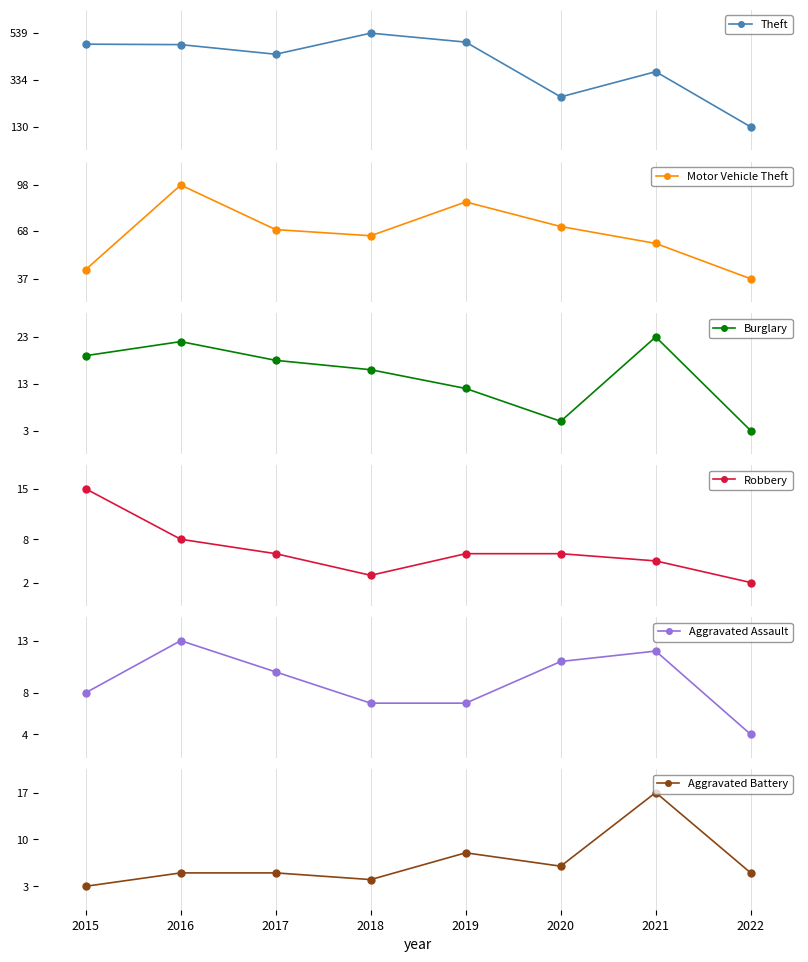

Reading left to right, list all the values displayed in this chart.

Theft: 2015=491	2016=489	2017=447	2018=539	2019=500	2020=261	2021=371	2022=130
Motor Vehicle Theft: 2015=43	2016=98	2017=69	2018=65	2019=87	2020=71	2021=60	2022=37
Burglary: 2015=19	2016=22	2017=18	2018=16	2019=12	2020=5	2021=23	2022=3
Robbery: 2015=15	2016=8	2017=6	2018=3	2019=6	2020=6	2021=5	2022=2
Aggravated Assault: 2015=8	2016=13	2017=10	2018=7	2019=7	2020=11	2021=12	2022=4
Aggravated Battery: 2015=3	2016=5	2017=5	2018=4	2019=8	2020=6	2021=17	2022=5